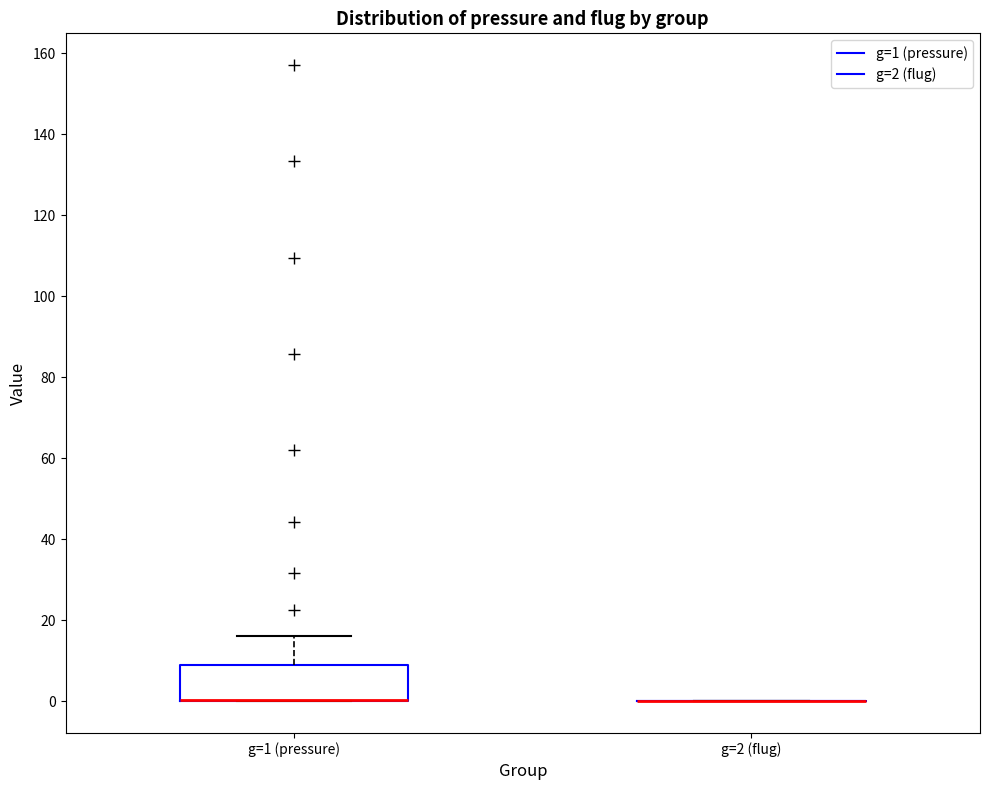

Reading left to right, read every box against the y-axis: the position of its median line, the range the box covers, and the ends of its whiskers. The values are not printed on the chart, so give them approximately, as read against the axis.

g=1 (pressure): median 0 (drawn on the box's lower edge), box 0 to 8, whiskers 0 to 16
g=2 (flug): box collapsed to a line at 0, whiskers 0 to 0